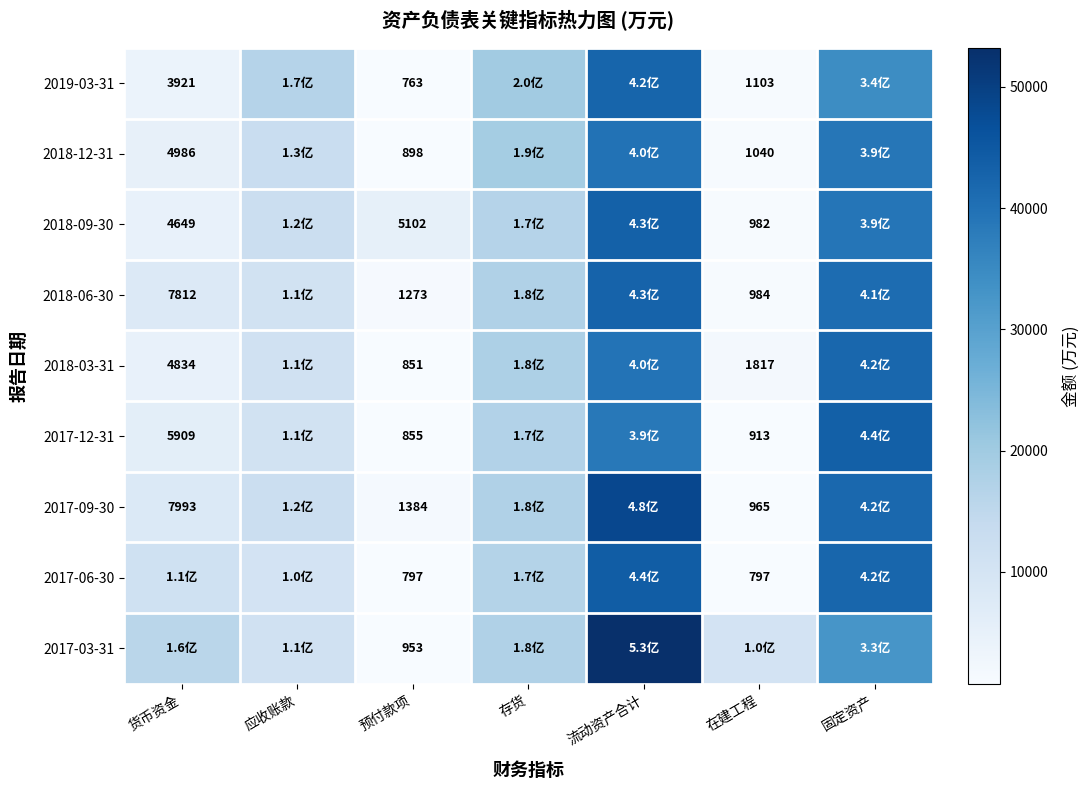

The value of 2019-03-31 at 在建工程 is 605. True or false?

False